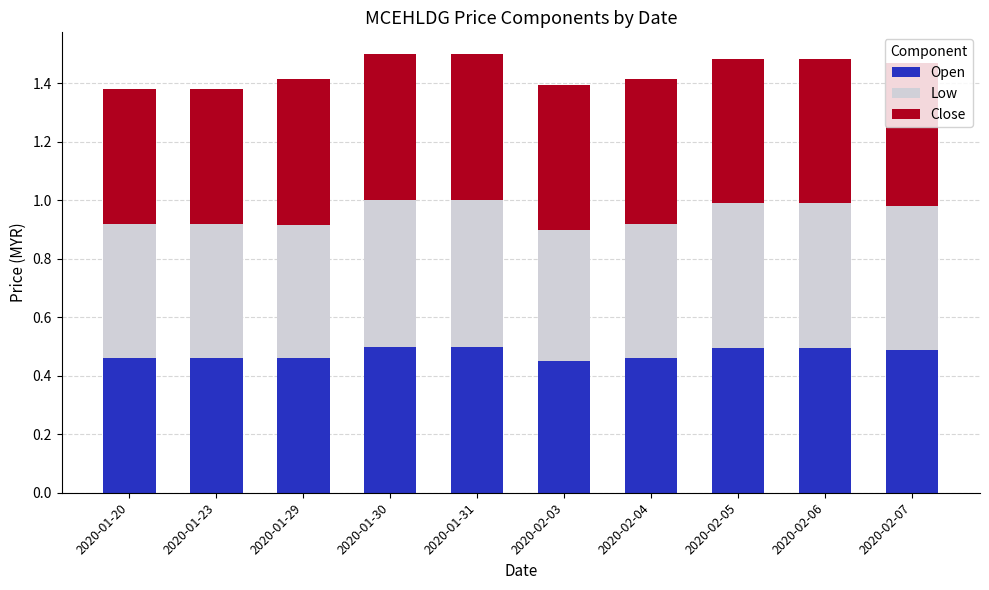

True or false: Open has a value of 0.1 at 2020-02-07.

False